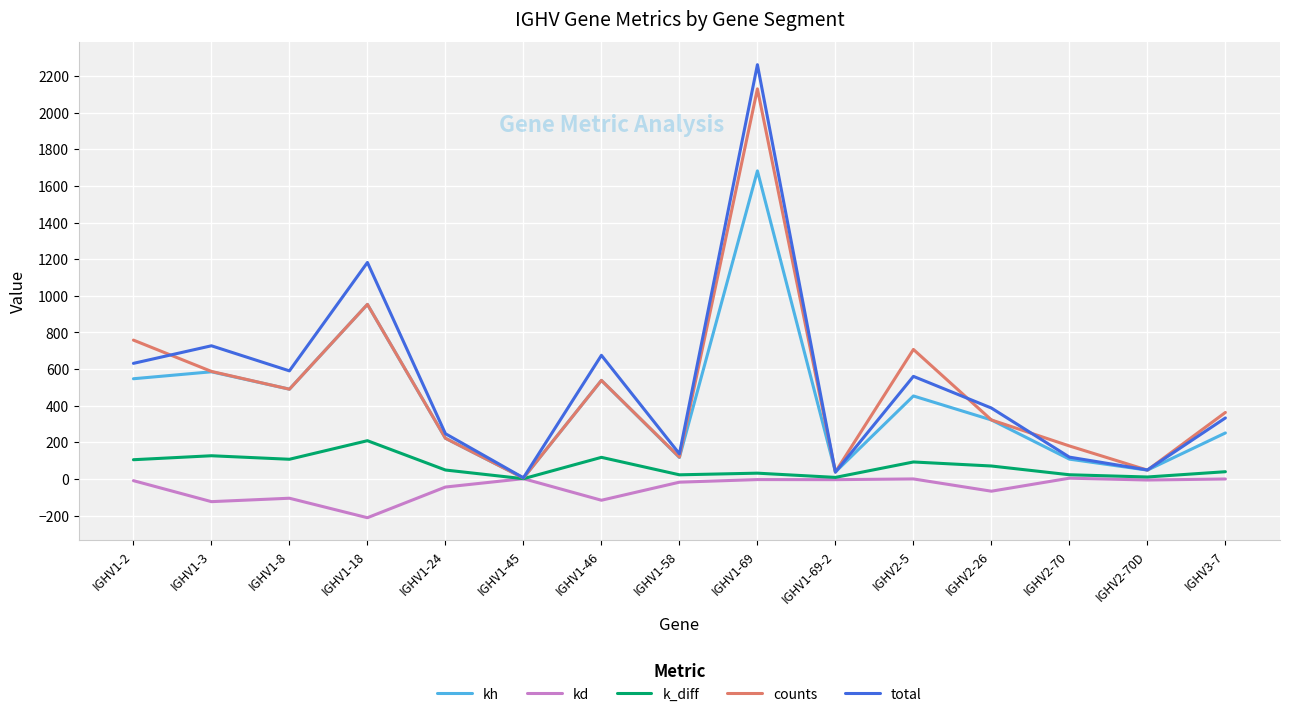

Which series has the largest range (max minus min)?

total